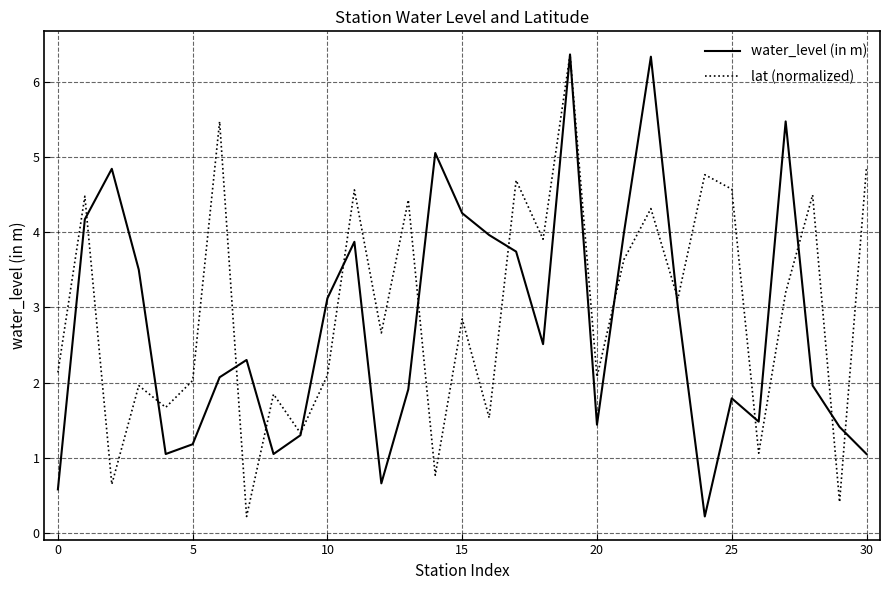

Which series has the largest total across all categories?

lat (normalized)